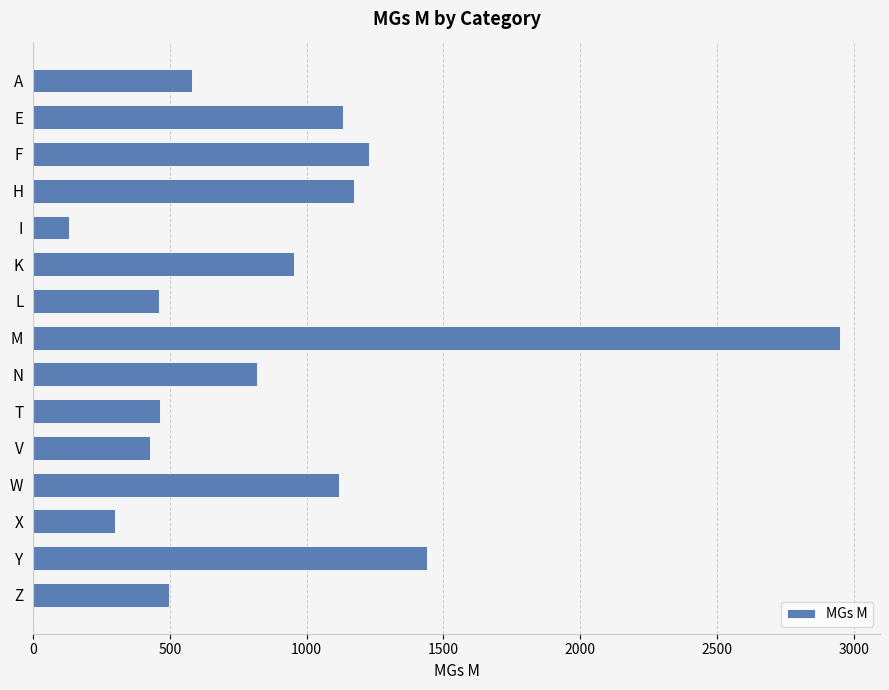

How many data points are less than 817?

7